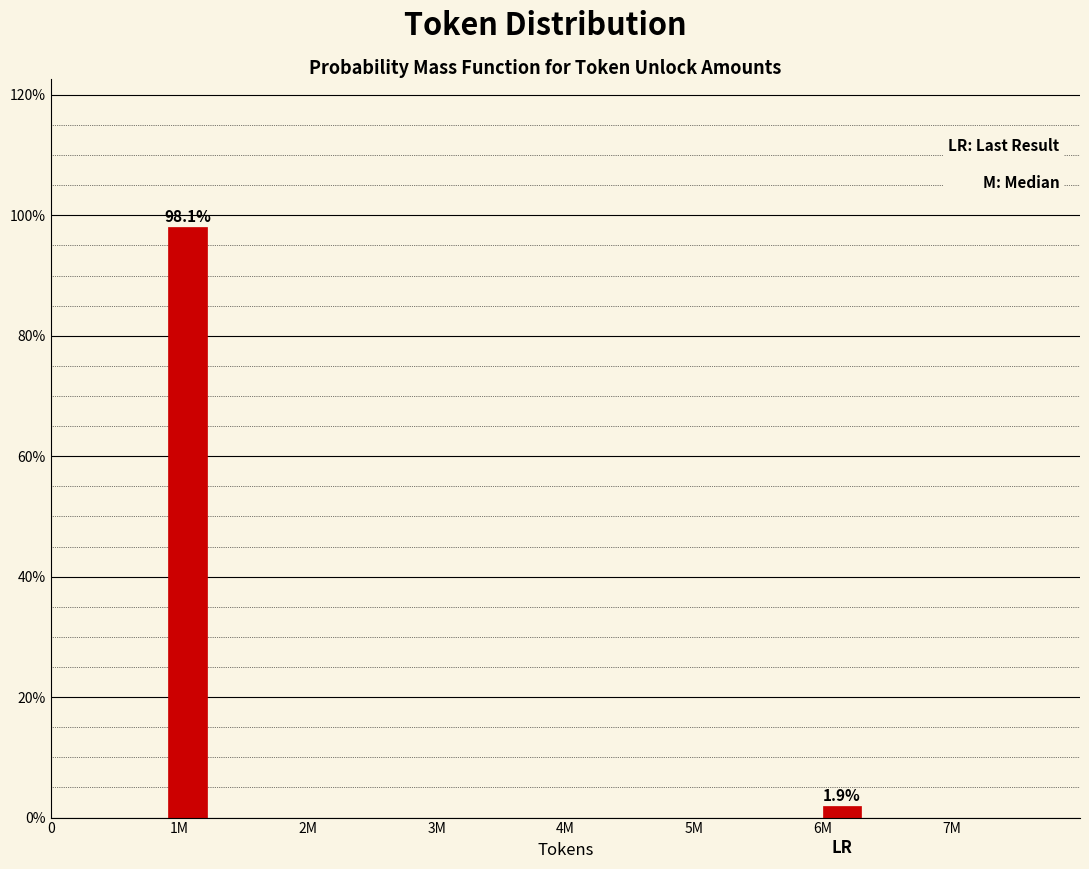

Reading left to right, transcribe all the data shown in this chart.

1M=98.1	6M=1.9